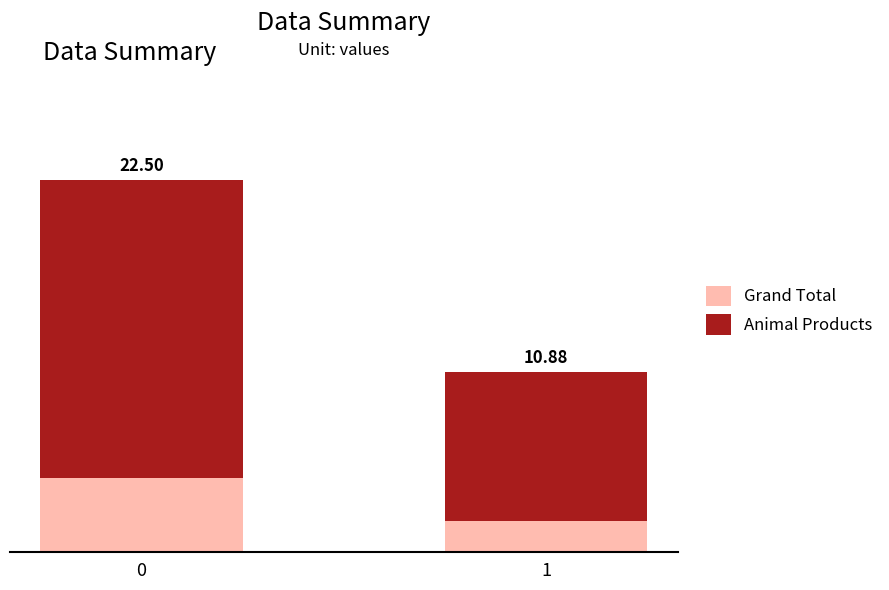

Which series has the largest total across all categories?

Animal Products